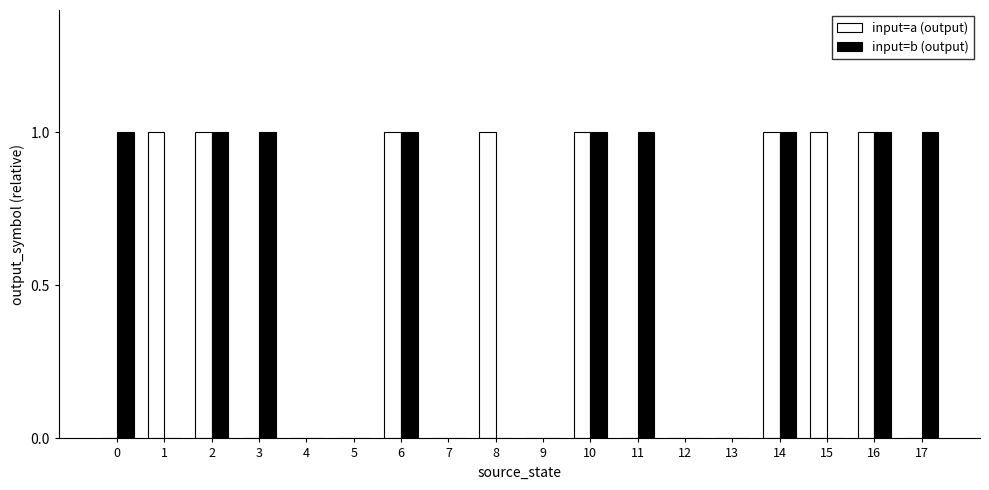

Is the value of input=b (output) at 14 greater than the value of input=a (output) at 3?

Yes